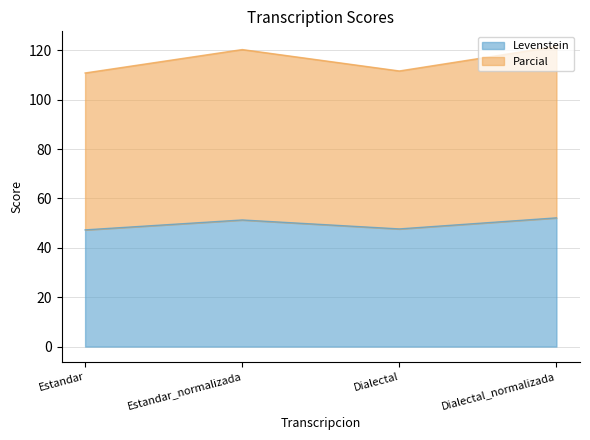

Rank the series by their average value, from highest to lowest.

Parcial, Levenstein